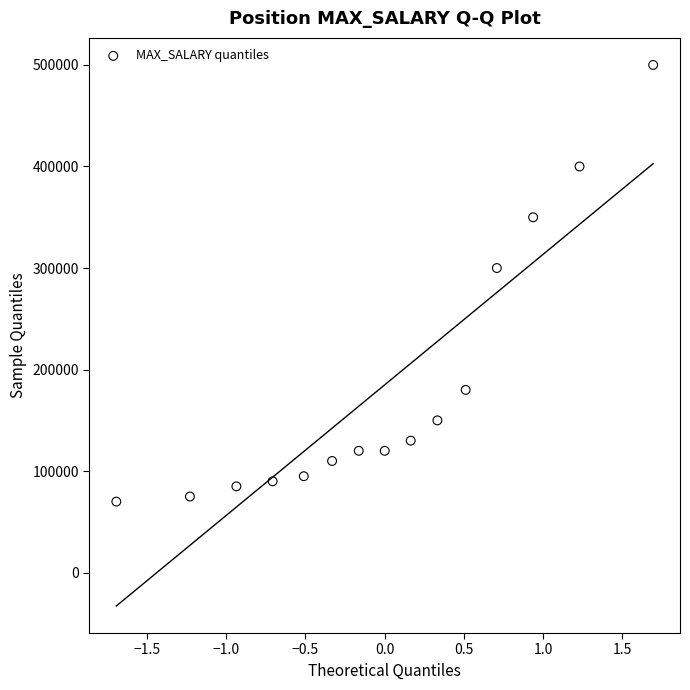

What Y value in the scatter plot is closest to 285000?

300000